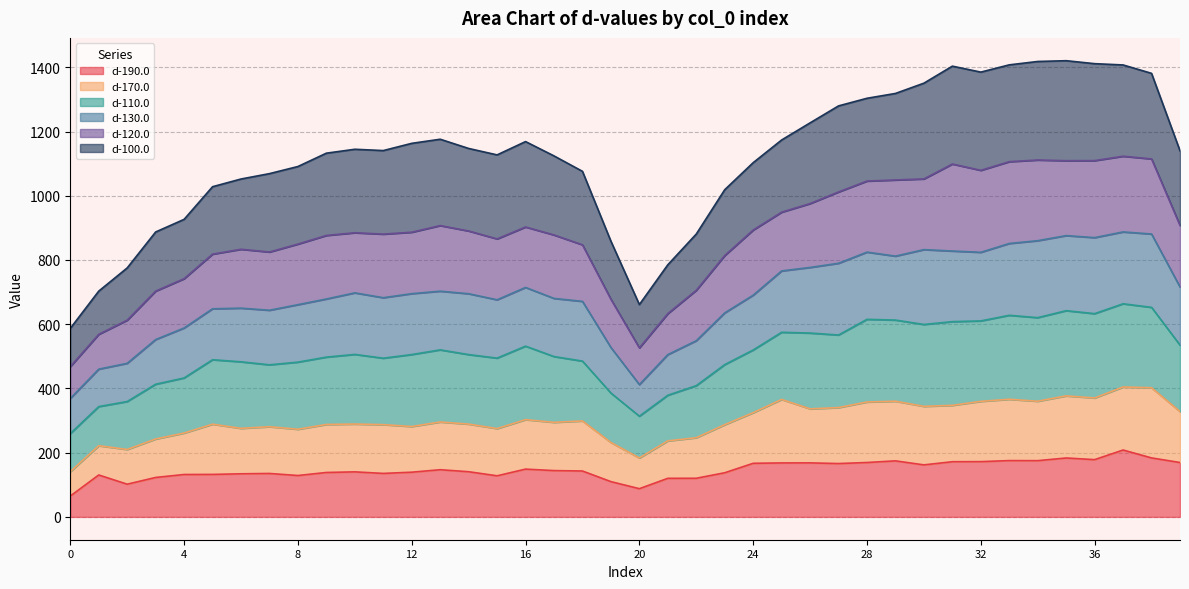

What are all the series names shown in the legend?

d-190.0, d-170.0, d-110.0, d-130.0, d-120.0, d-100.0